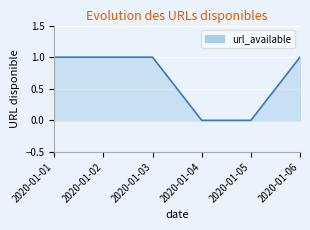

Approximately how many times larger is the value at 2020-01-02 compared to 2020-01-06?

1.0